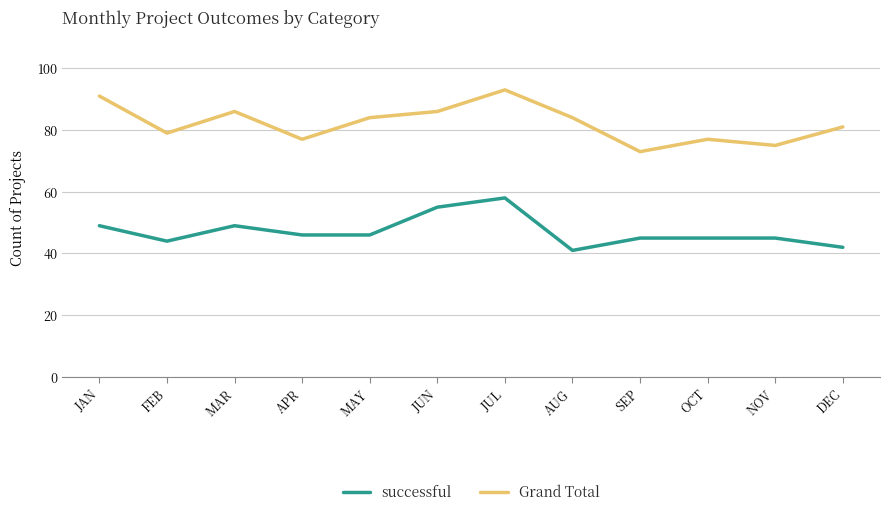

Is it true that Grand Total equals 33 at DEC?

False